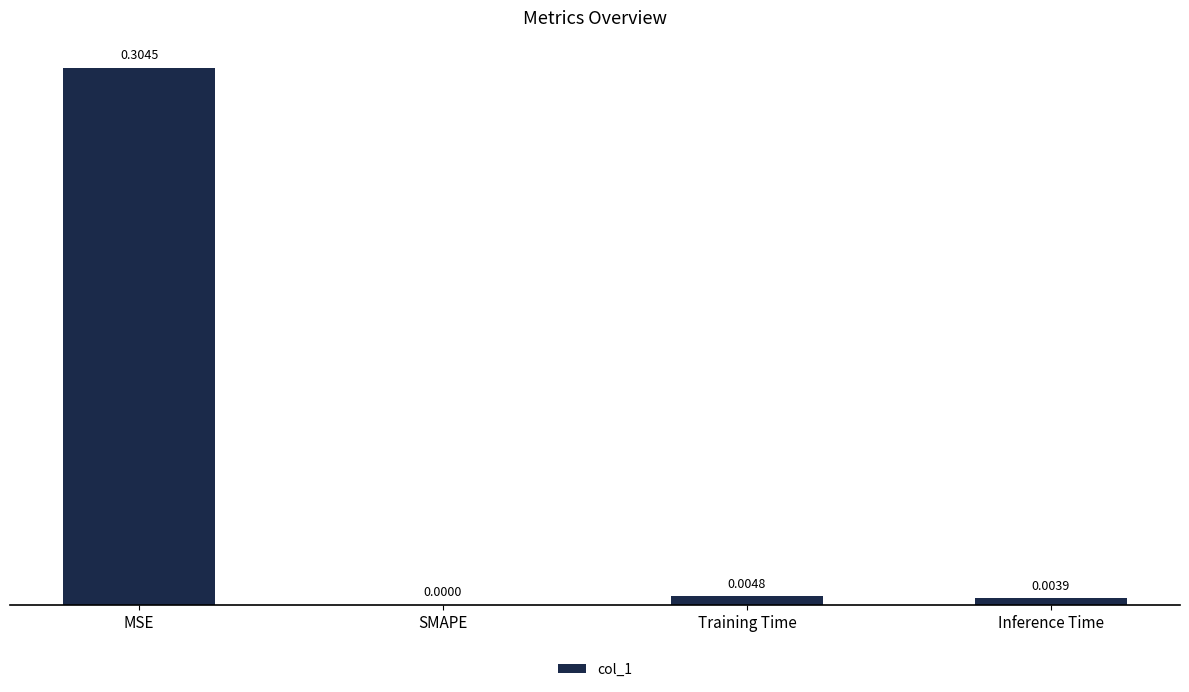

Which has a higher value, Inference Time or MSE?

MSE